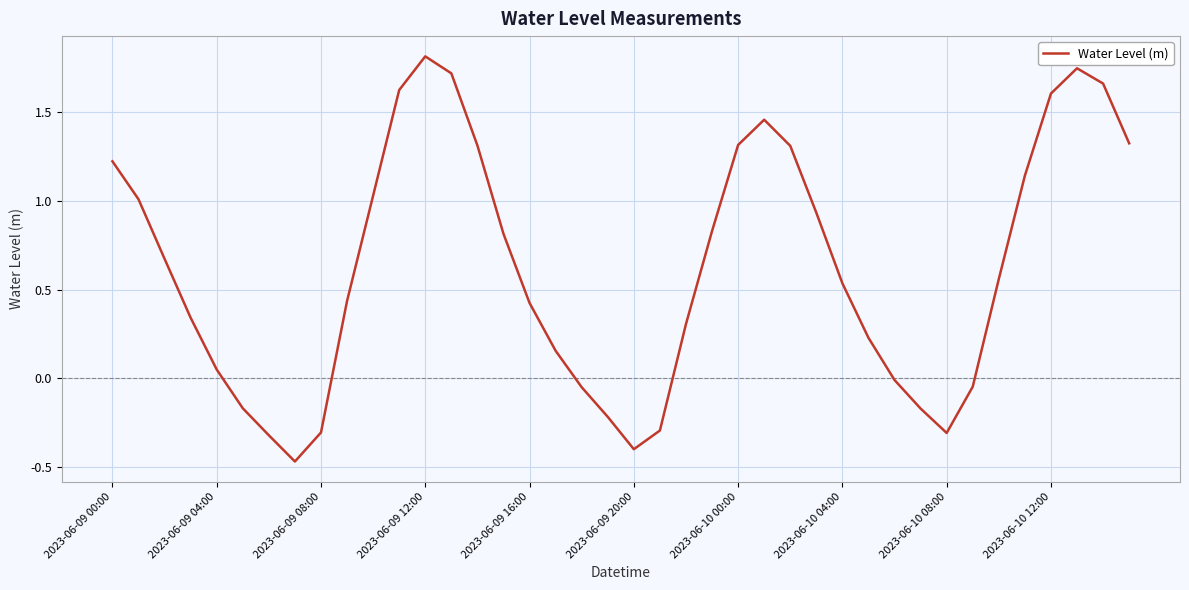

Does the chart have visible grid lines?

Yes